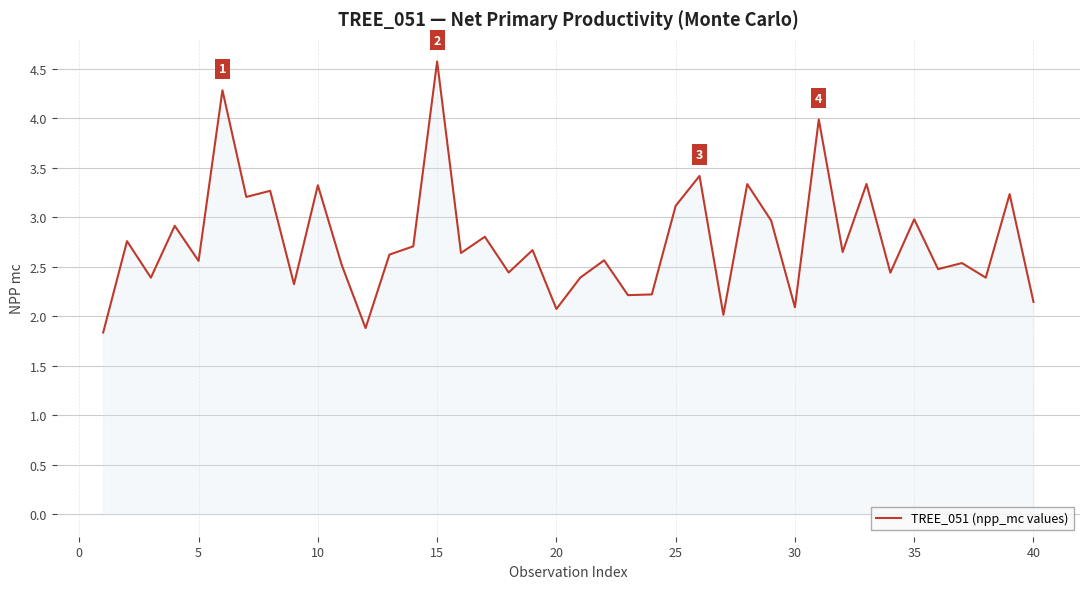

What is the difference between the maximum and minimum values?

2.7